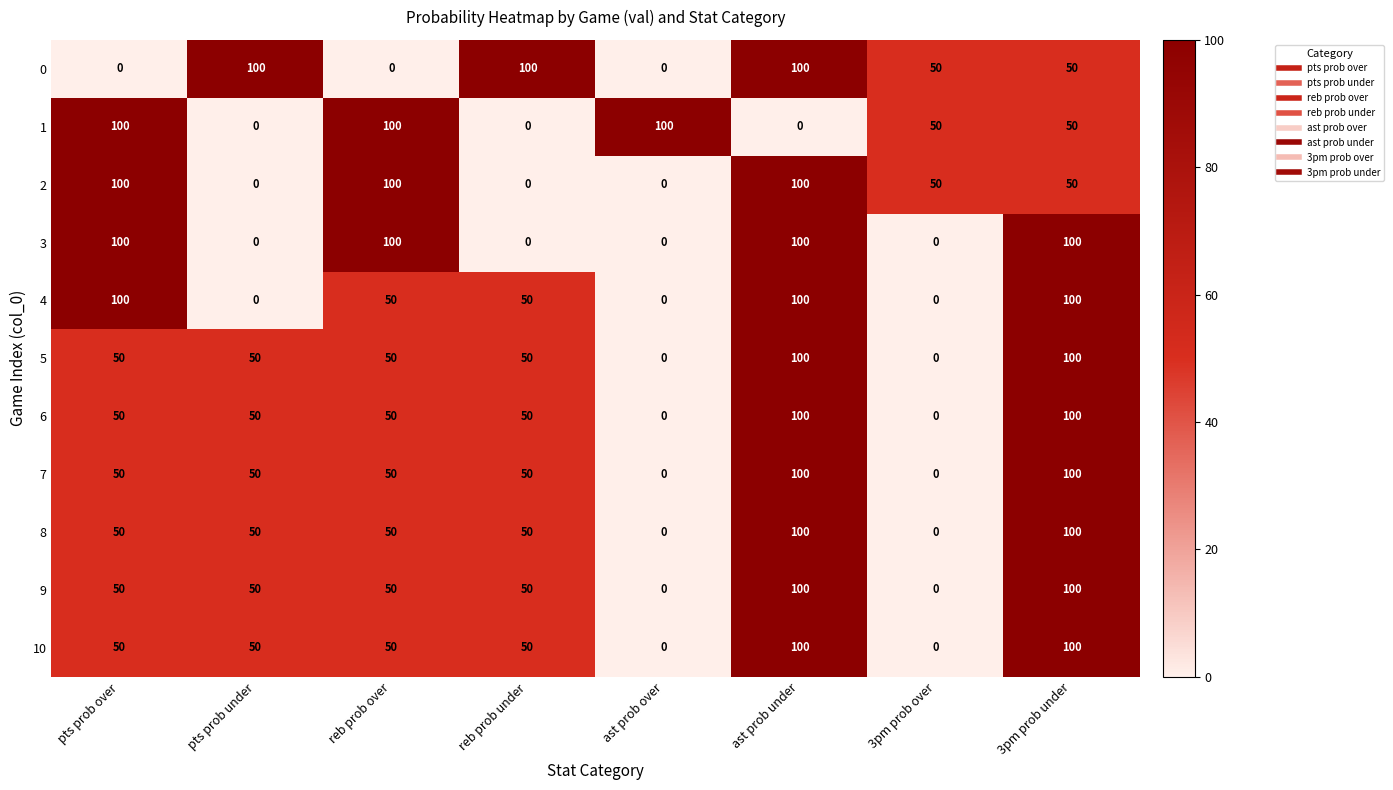

Is it true that 8 equals 61 at 3pm prob under?

False